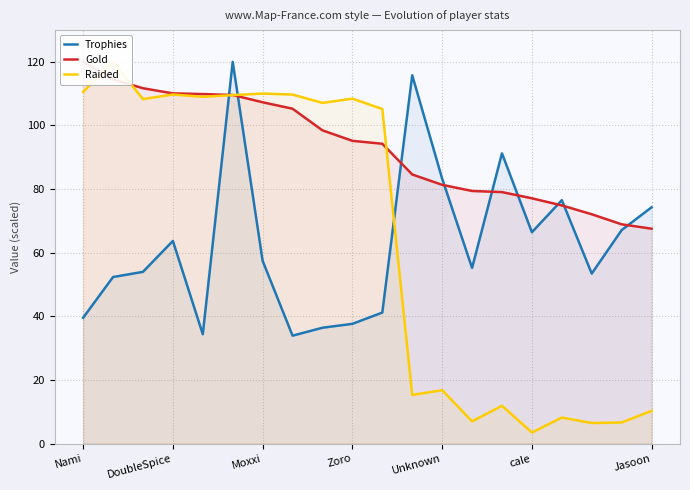

What value does the Trophies series have at Nami?

39.5